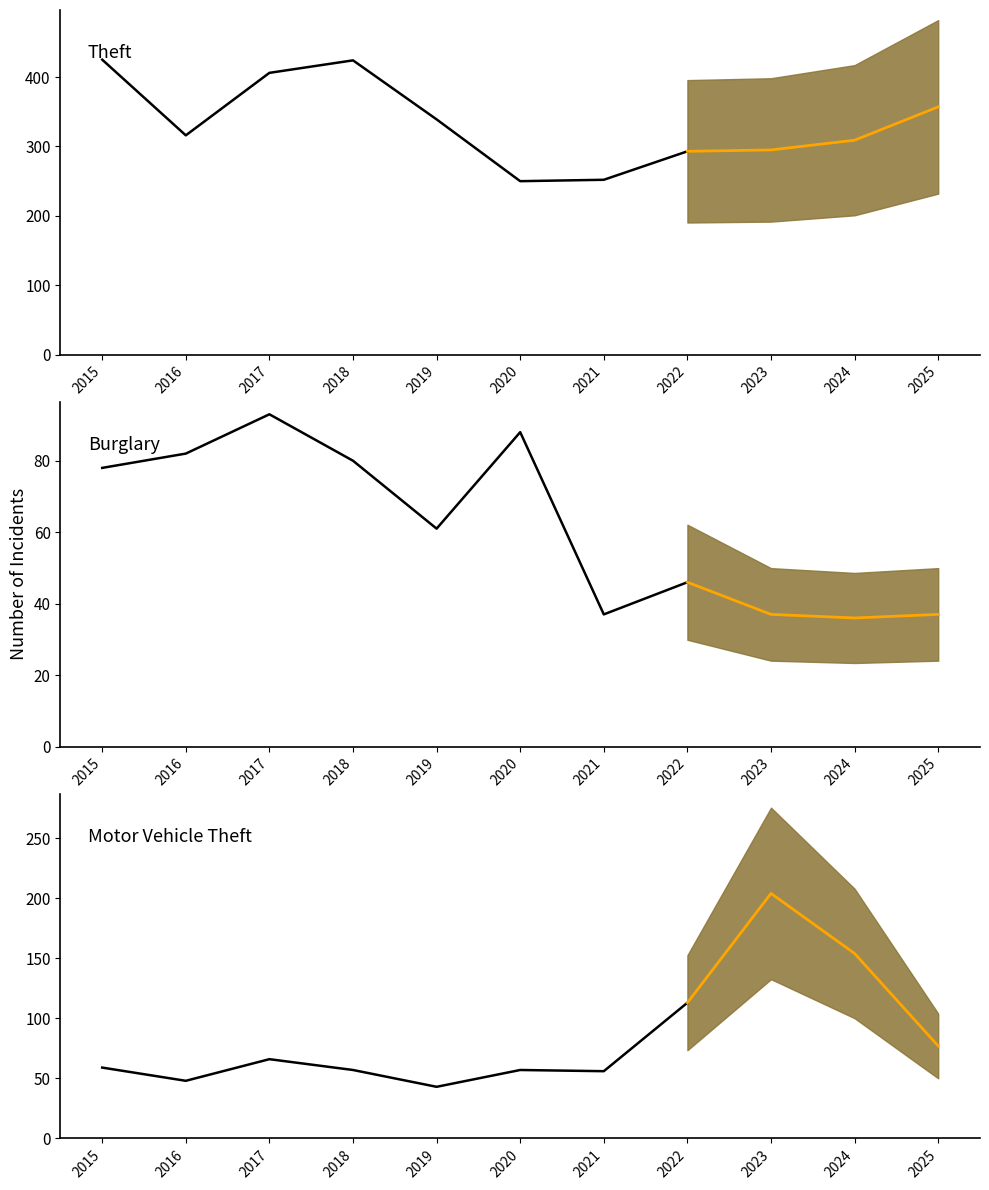

True or false: Total and Burglary cross at least once.

False